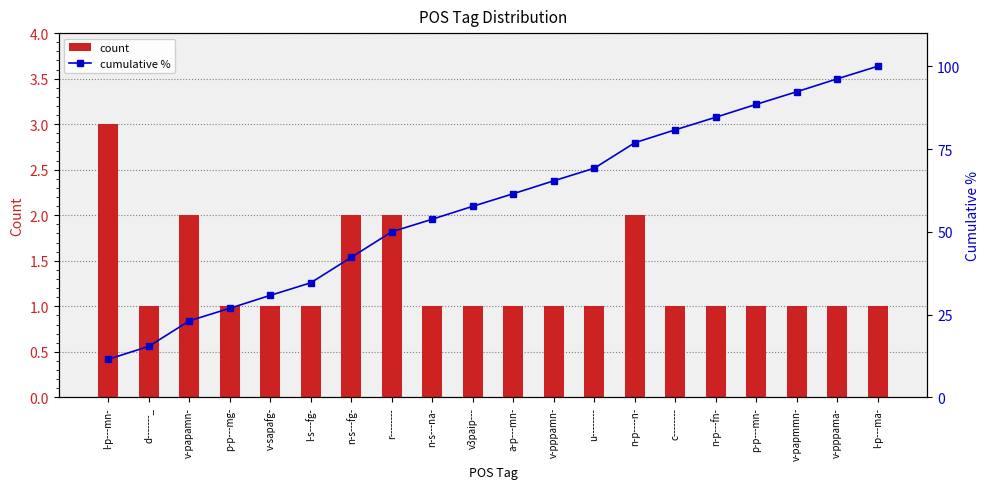

Which series changed the most between r-------- and n-p----n-?

cumulative %